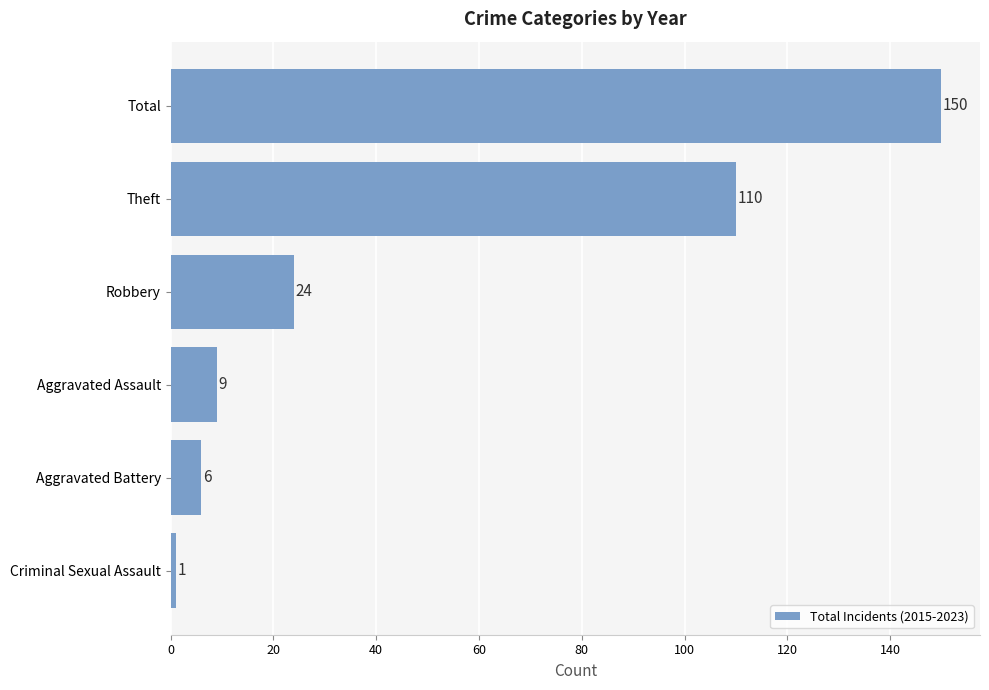

How many series are shown in this chart?

1